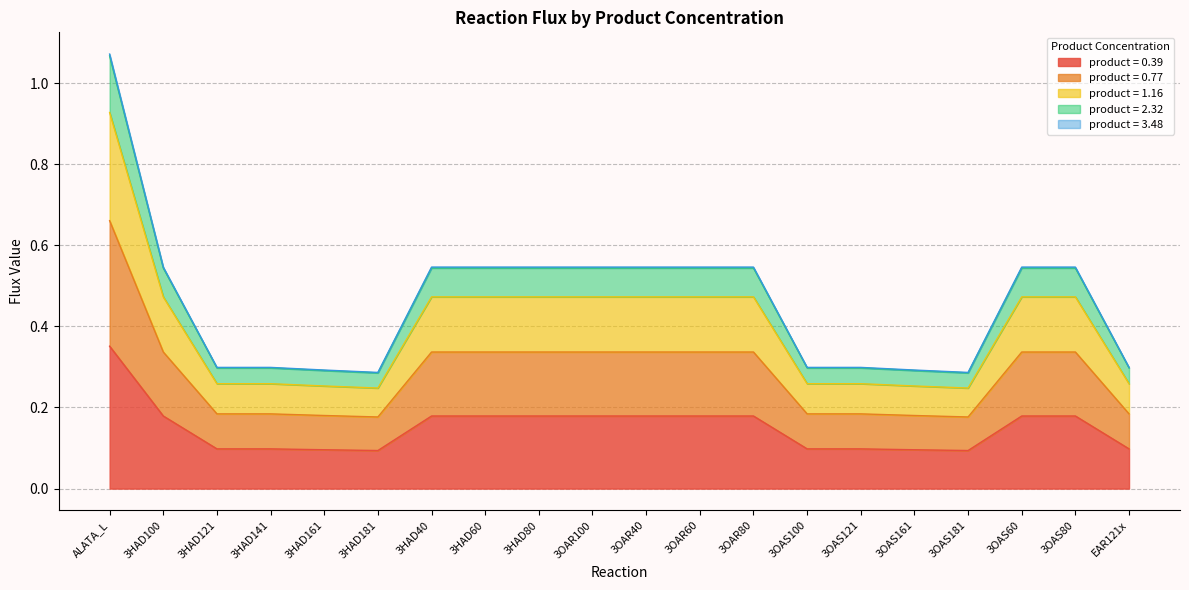

Which category has the highest value in the product = 0.77 series?

ALATA_L